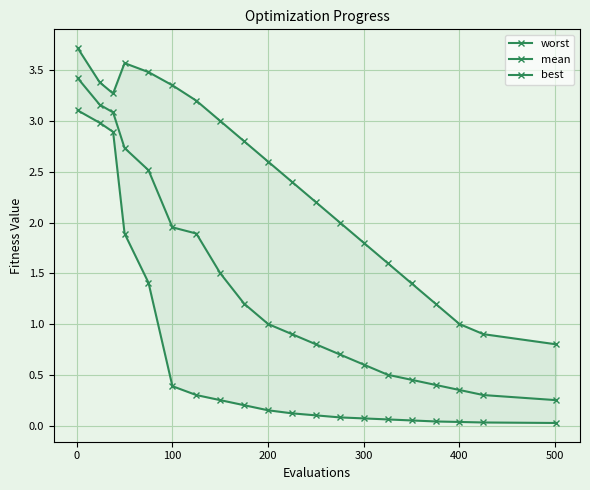

Reading left to right, list all the values displayed in this chart.

worst: 3.7	3.4	3.3	3.6	3.5	3.4	3.2	3.0	2.8	2.6	2.4	2.2	2.0	1.8	1.6	1.4	1.2	1.0	0.9	0.8
mean: 3.4	3.2	3.1	2.7	2.5	2.0	1.9	1.5	1.2	1.0	0.9	0.8	0.7	0.6	0.5	0.5	0.4	0.3	0.3	0.2
best: 3.1	3.0	2.9	1.9	1.4	0.4	0.3	0.2	0.2	0.1	0.1	0.1	0.1	0.1	0.1	0.1	0.0	0.0	0.0	0.0